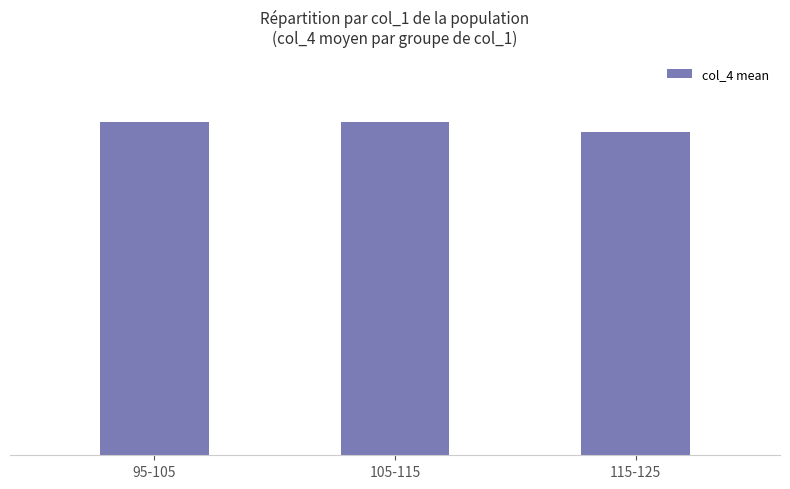

What is the minimum value shown in the chart?

260